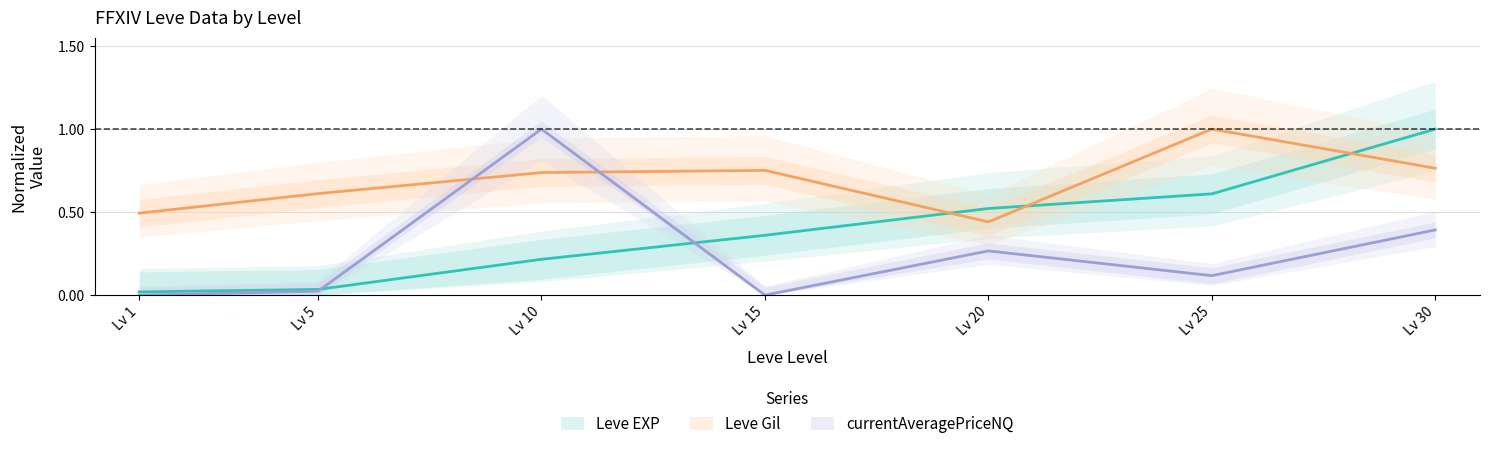

Rank the series by their average value, from lowest to highest.

currentAveragePriceNQ, Leve EXP, Leve Gil